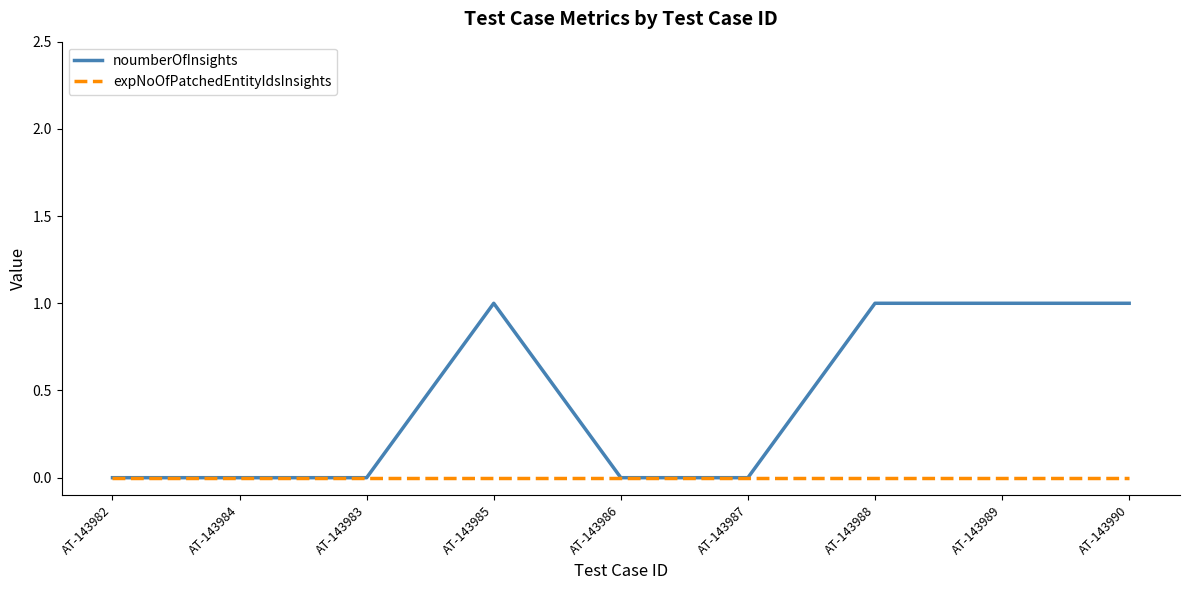

Which series has the widest spread of values?

noumberOfInsights